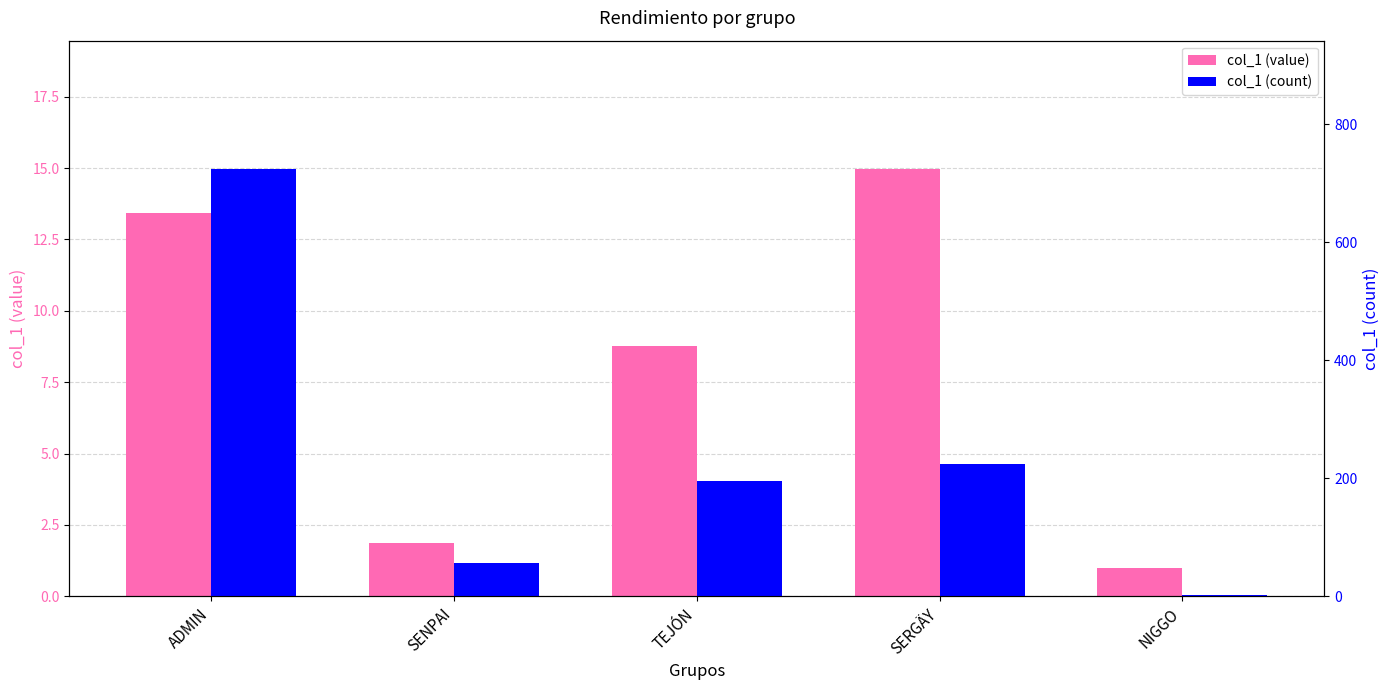

Is it true that col_1 (count) equals 304.2 at TEJÓN?

False